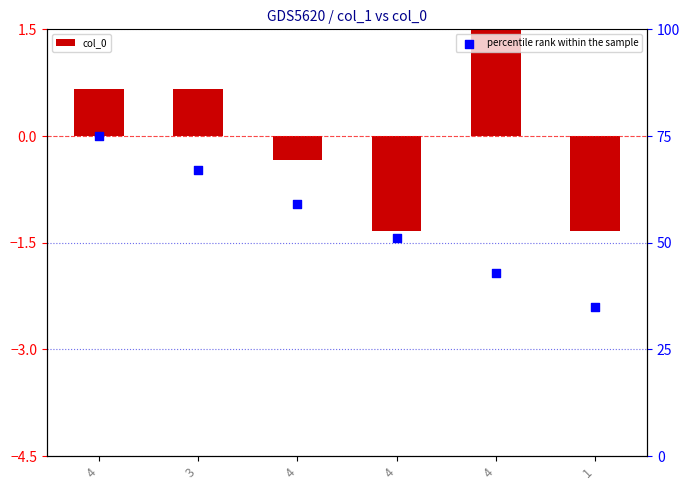

What is the total value across all series at 4?

75.7